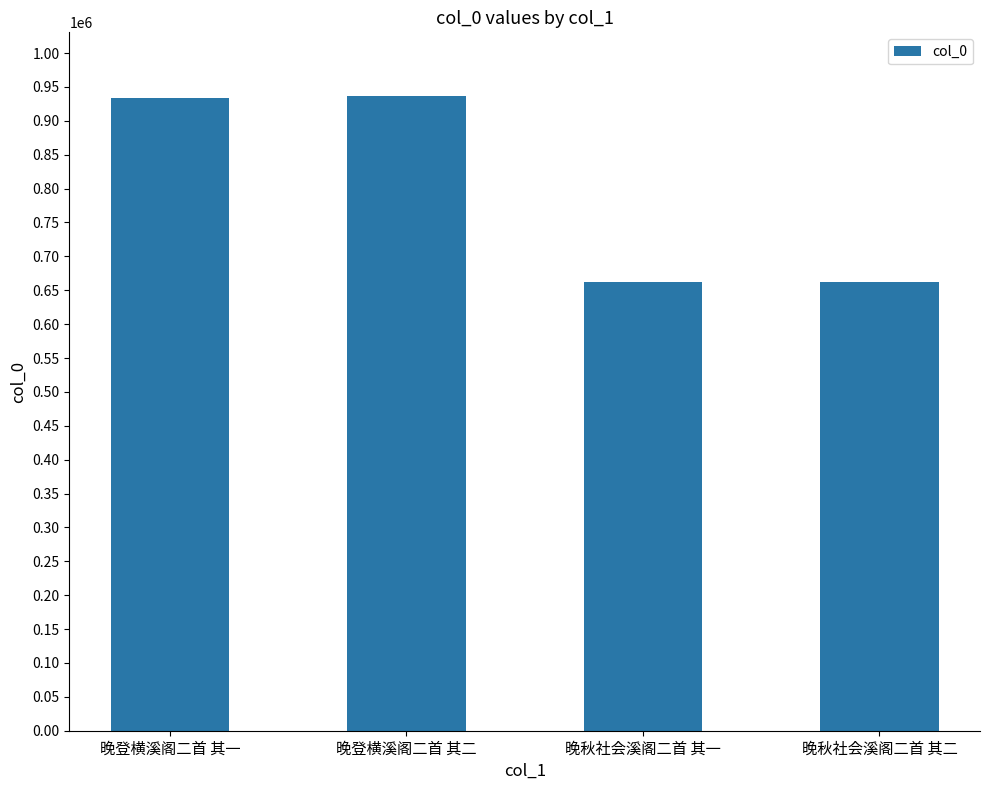

What is the change in value from 晚登横溪阁二首 其二 to 晚秋社会溪阁二首 其一?

-274925